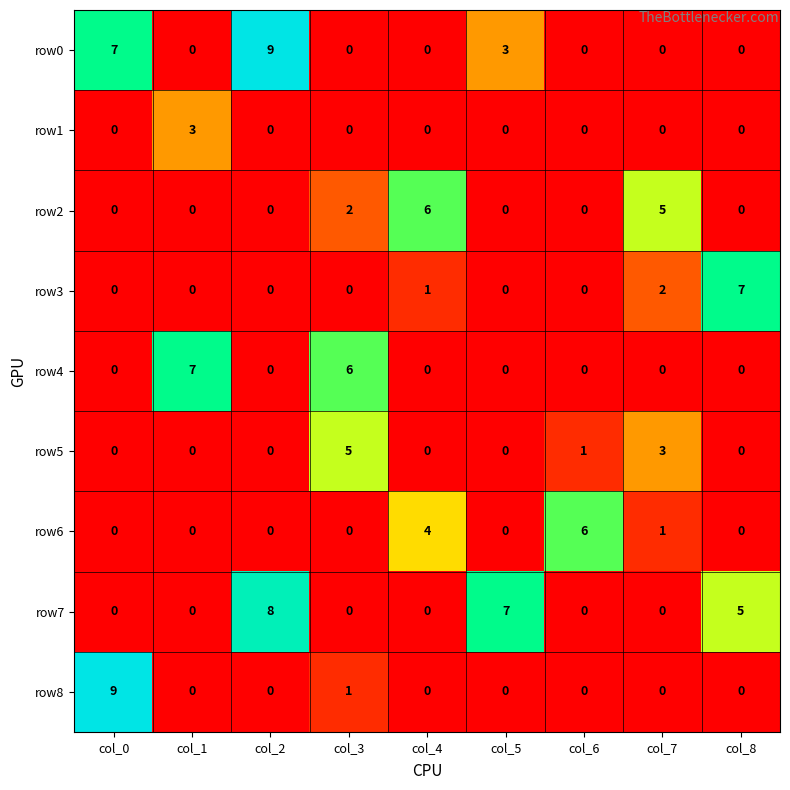

True or false: row0 has a value of 5 at col_5.

False